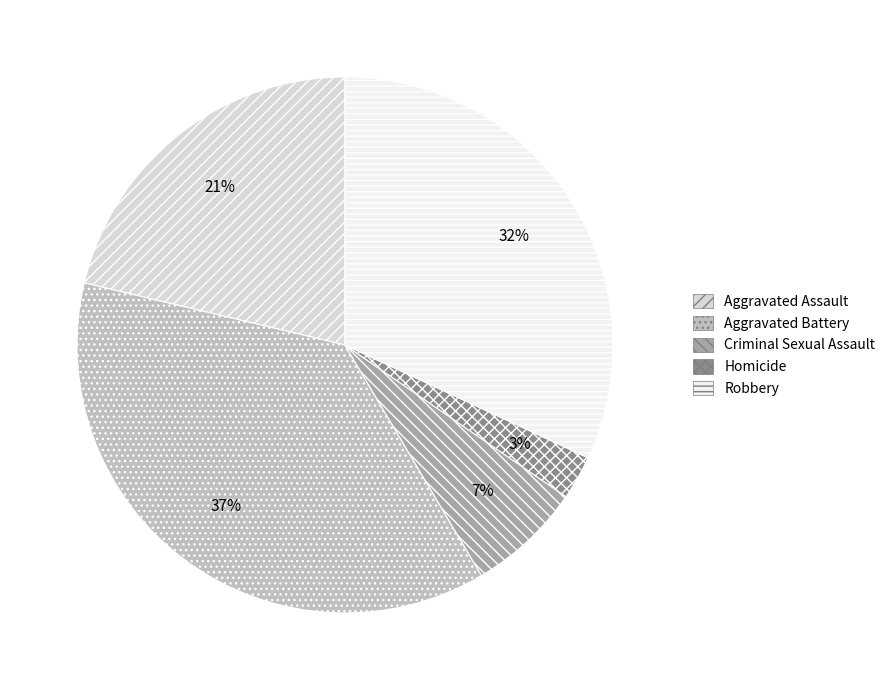

Is the sum of Aggravated Assault and Robbery greater than half?

Yes